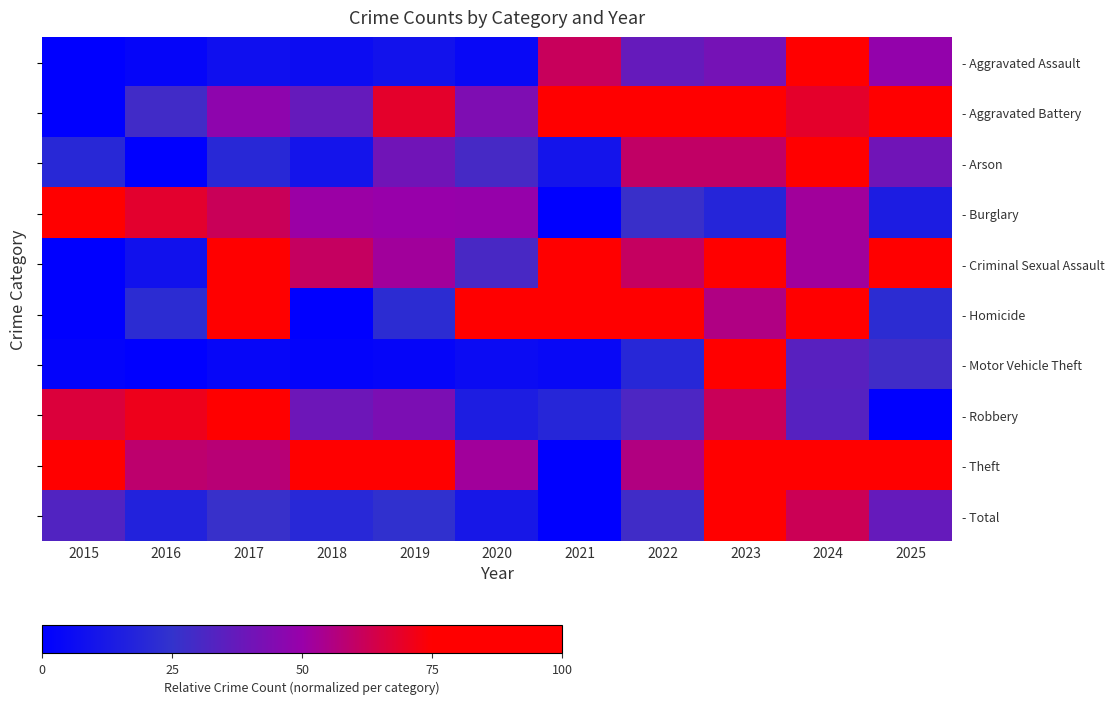

Is the value of - Motor Vehicle Theft at 2017 greater than the value of - Robbery at 2021?

No